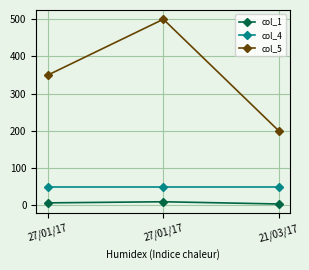

What is the label of the 1st point from the left?

27/01/17